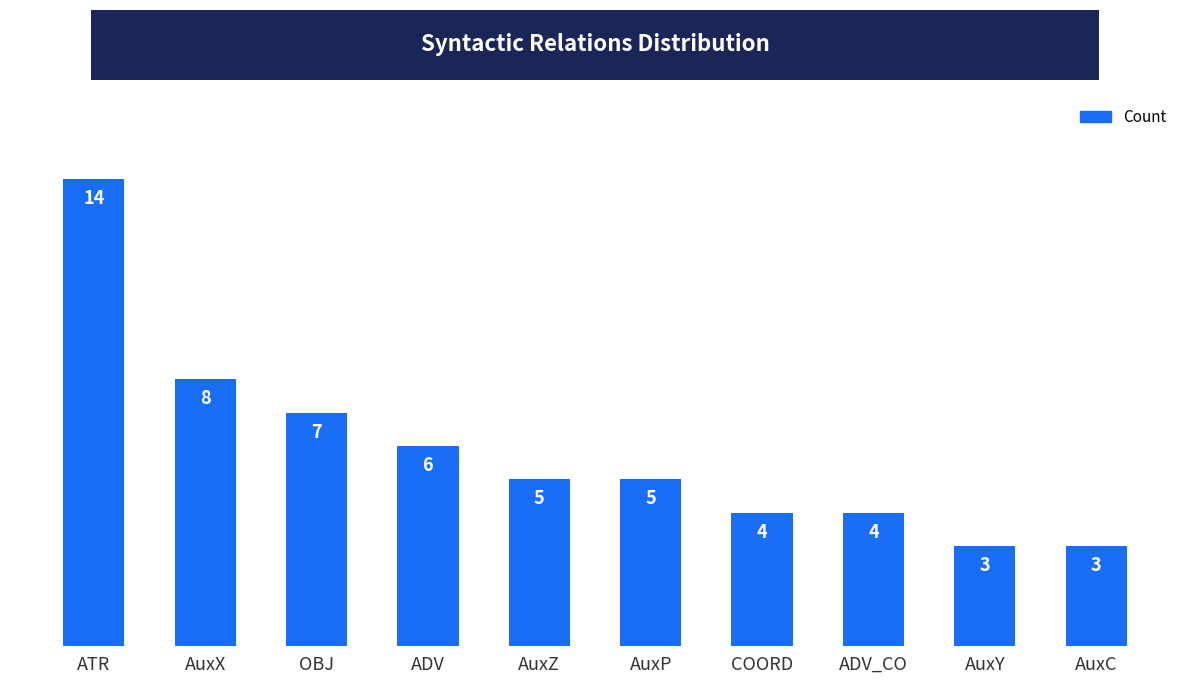

Reading left to right, what are all the values shown in this chart?

ATR=14	AuxX=8	OBJ=7	ADV=6	AuxZ=5	AuxP=5	COORD=4	ADV_CO=4	AuxY=3	AuxC=3